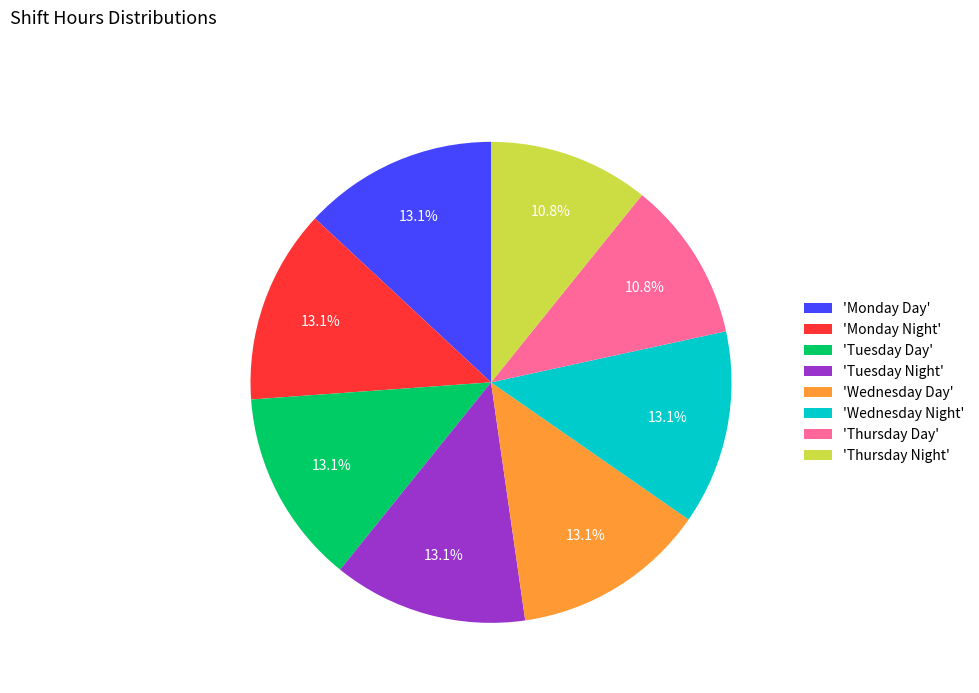

To the nearest percent, what is the average slice percentage?

12%